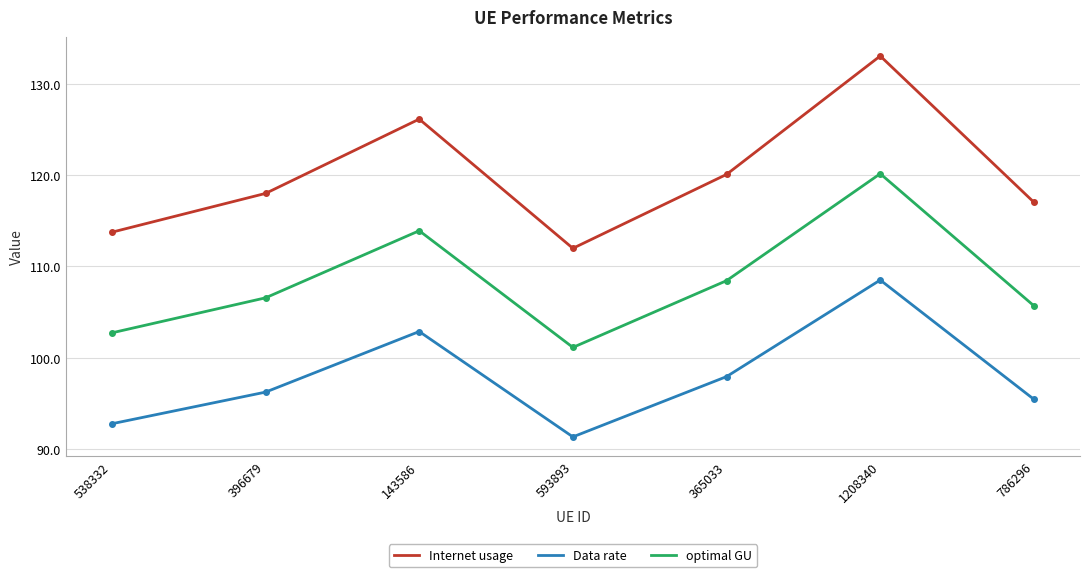

Which series has the widest spread of values?

Internet usage